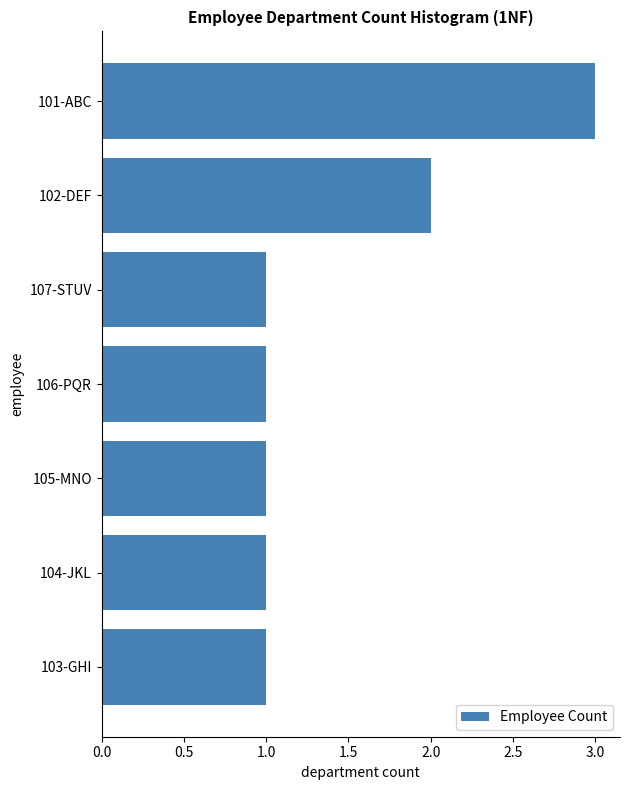

The value at 102-DEF is 1. True or false?

False